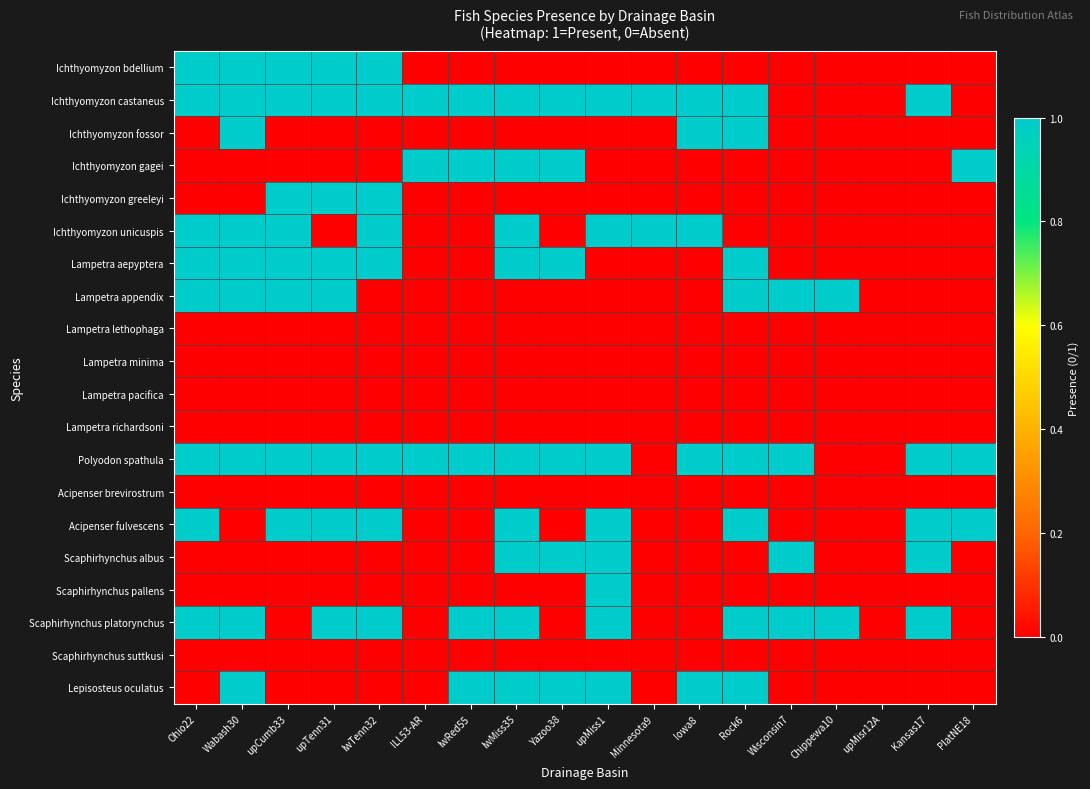

How many distinct data groups are displayed?

20